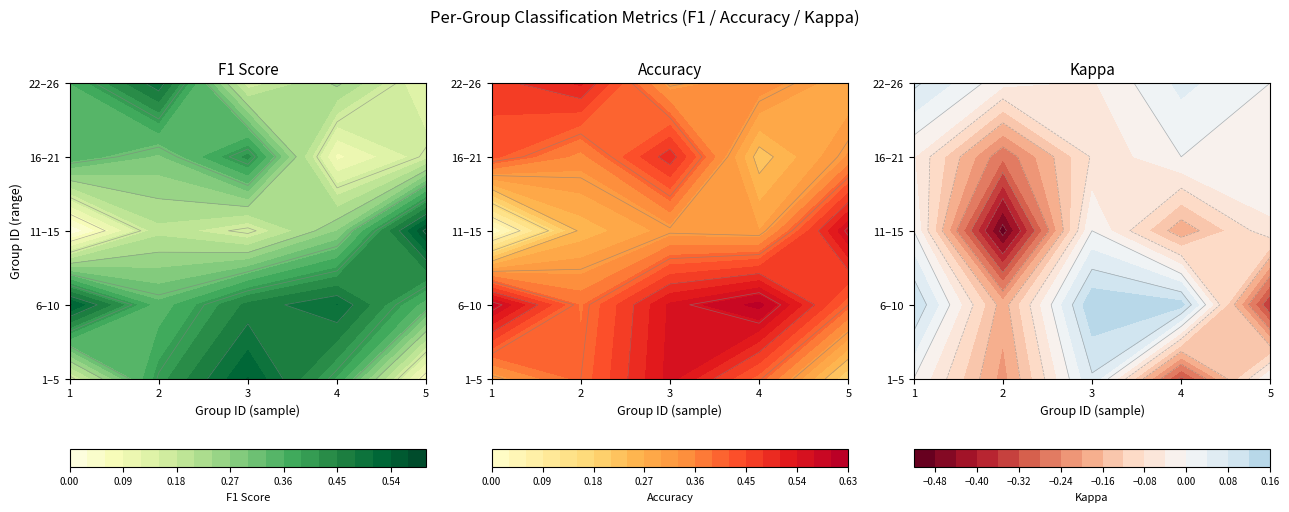

True or false: the data shows 0.1 at 13.

True